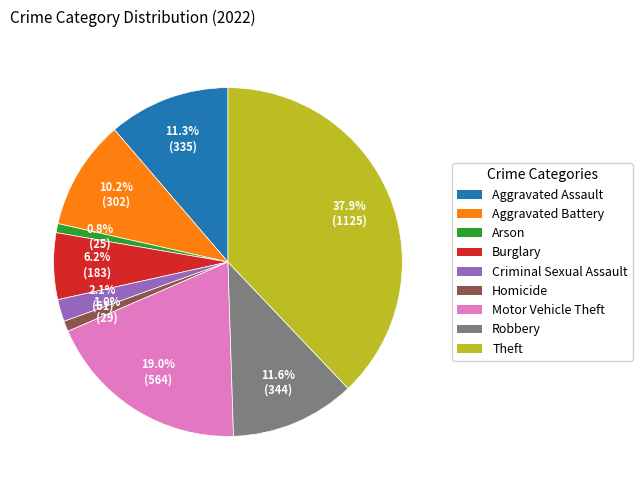

What is the largest slice in the pie chart?

Theft